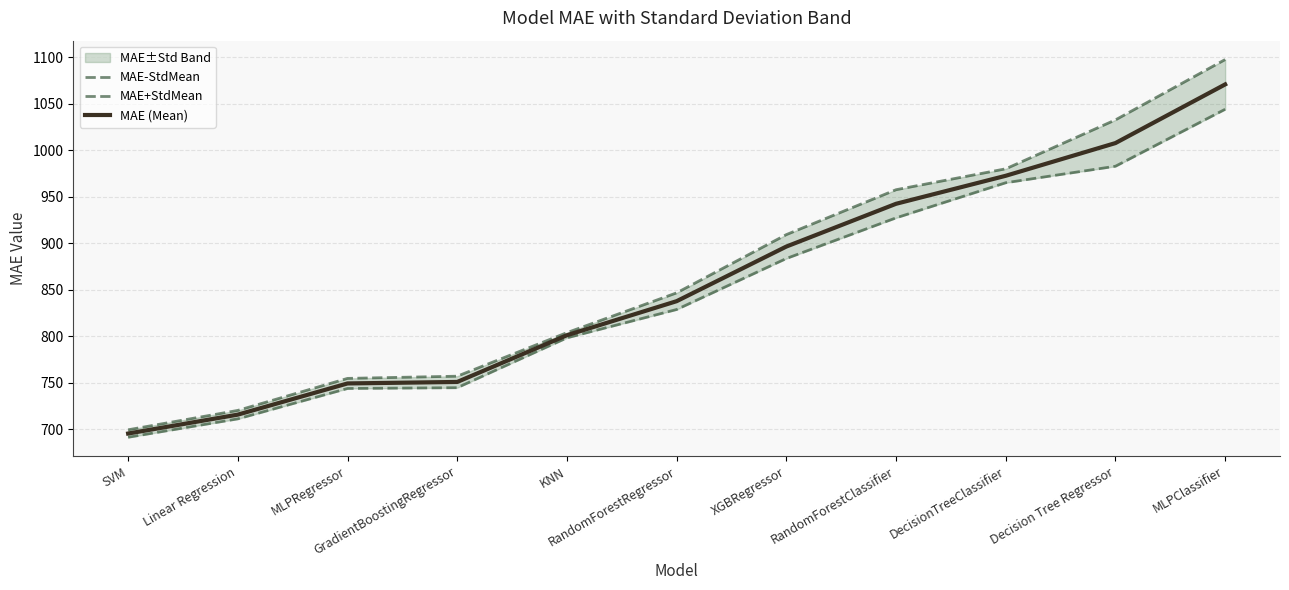

Is this an area chart (filled region under the line)?

No